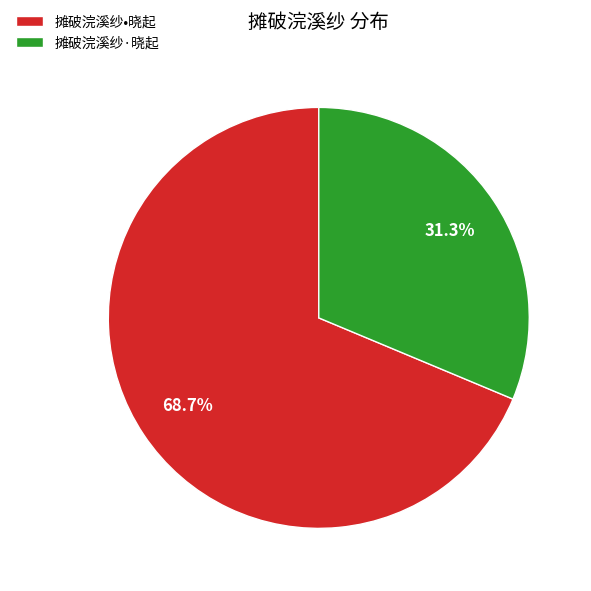

Is it true that 摊破浣溪纱·晓起 is 23% of the pie?

False